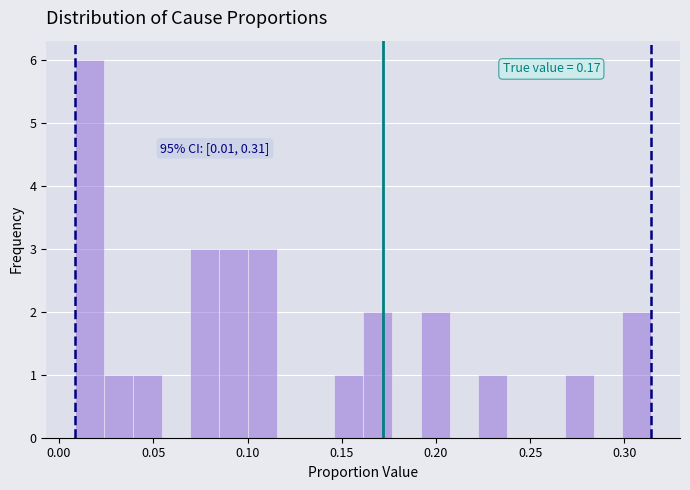

Read against the x-axis, roughly where is the centre of the tallest bar?

0.015